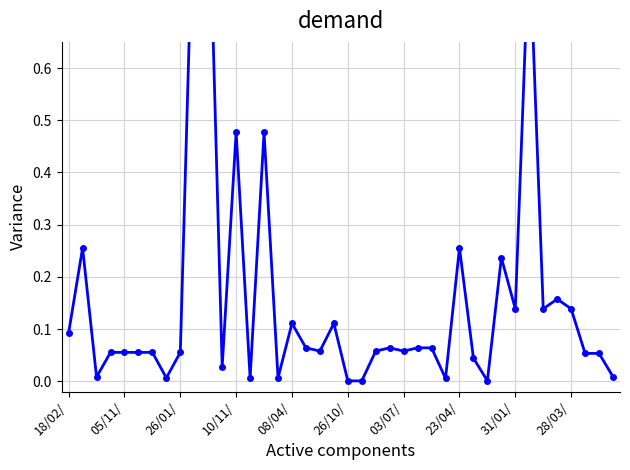

What is the greatest value displayed?

1.0